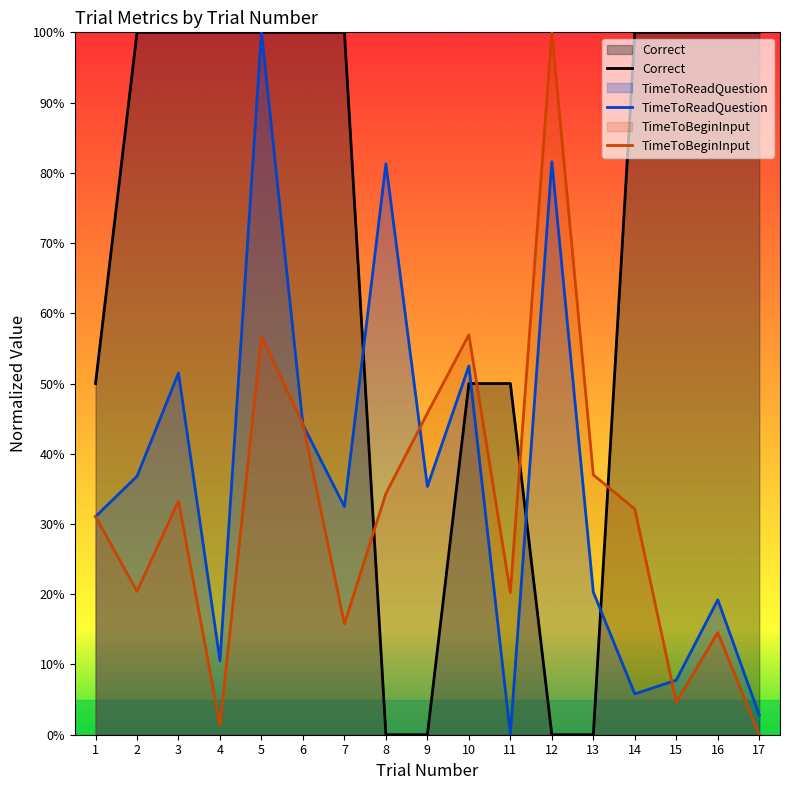

Rank the series at 13 from lowest to highest value.

Correct, TimeToReadQuestion, TimeToBeginInput